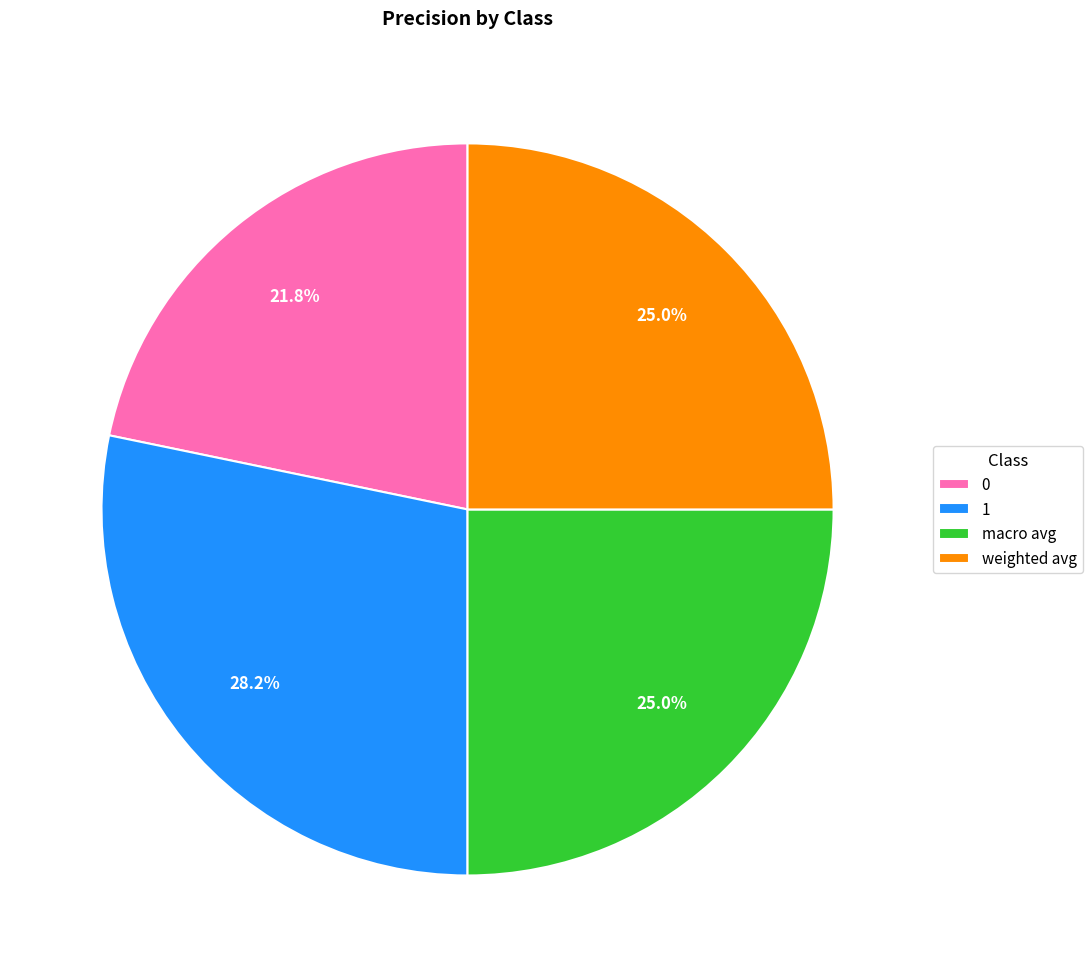

To the nearest percent, what is the average slice percentage?

25%